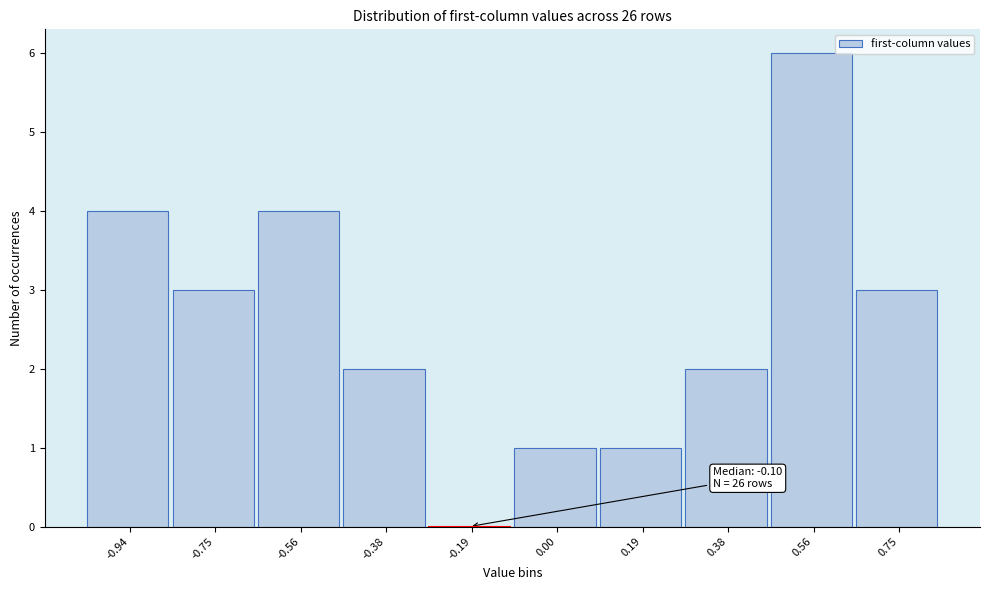

Reading left to right, extract all data points from this chart.

-0.94=4	-0.75=3	-0.56=4	-0.38=2	-0.19=0	0.00=1	0.19=1	0.38=2	0.56=6	0.75=3